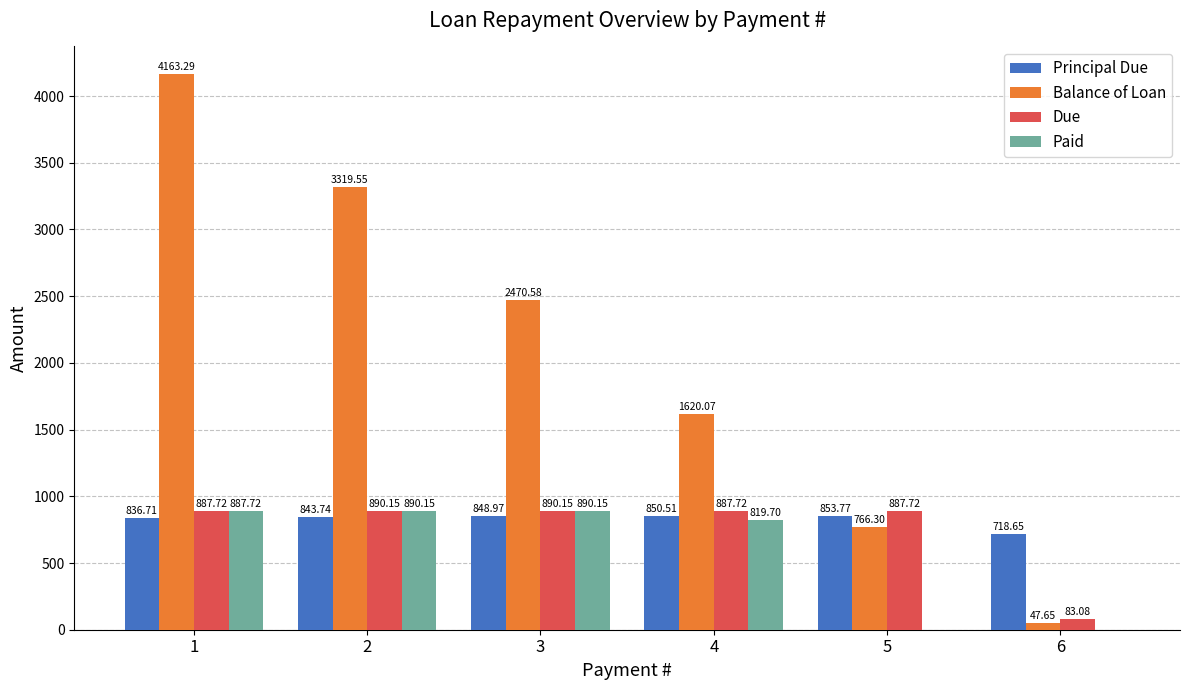

Count the number of categories in the chart.

6